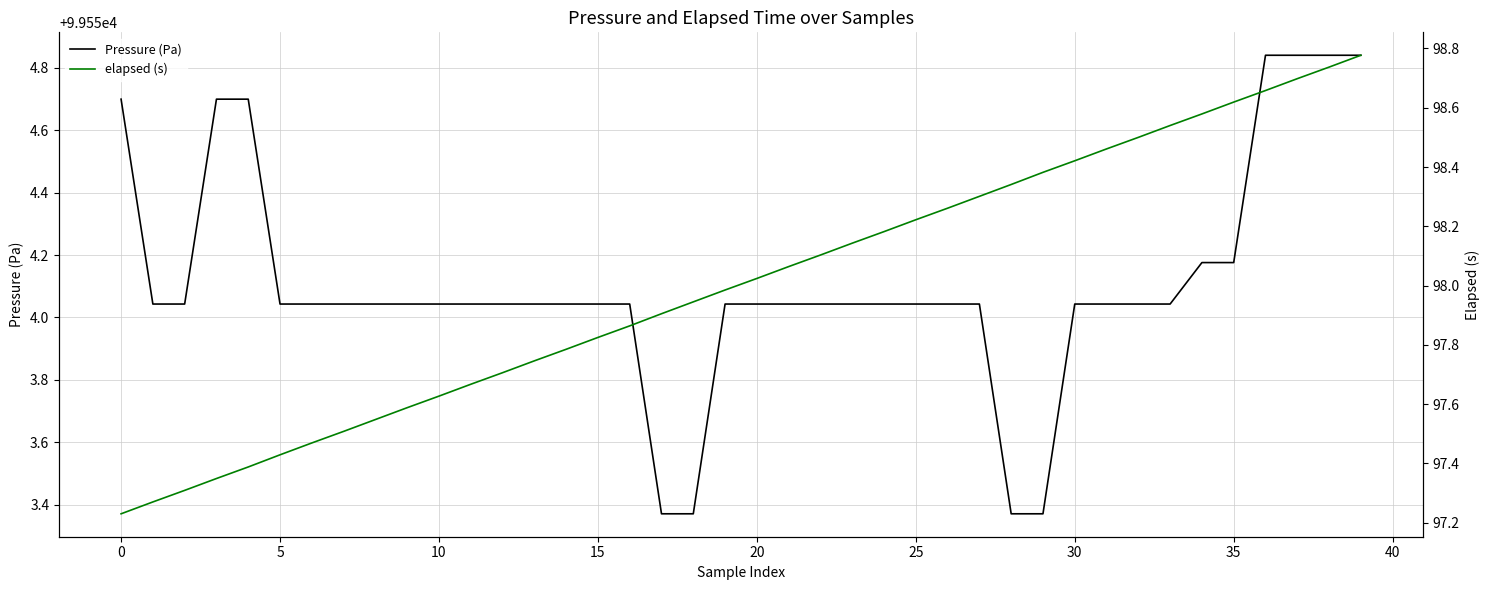

How many lines are shown in the chart?

2